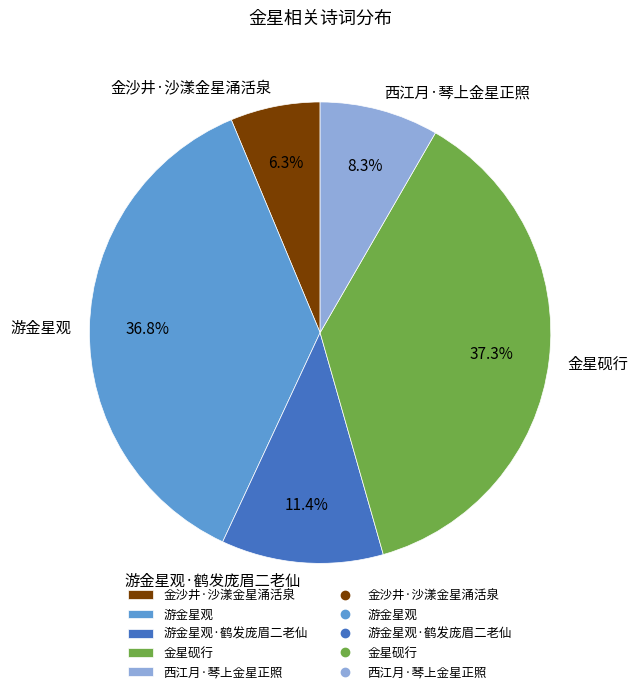

Which category has the smallest portion of the pie?

金沙井·沙漾金星涌活泉